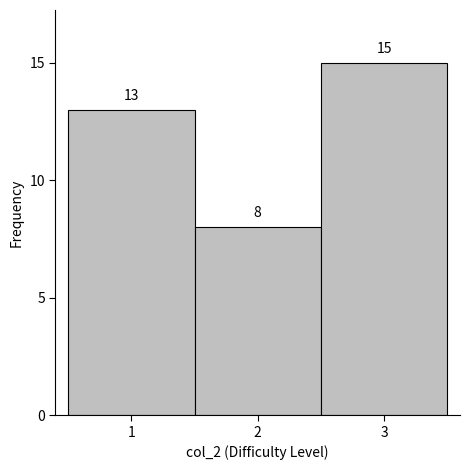

Reading left to right, list every bar in this chart as the range it spans on the x-axis followed by its height.

0.5 to 1.5: 13
1.5 to 2.5: 8
2.5 to 3.5: 15